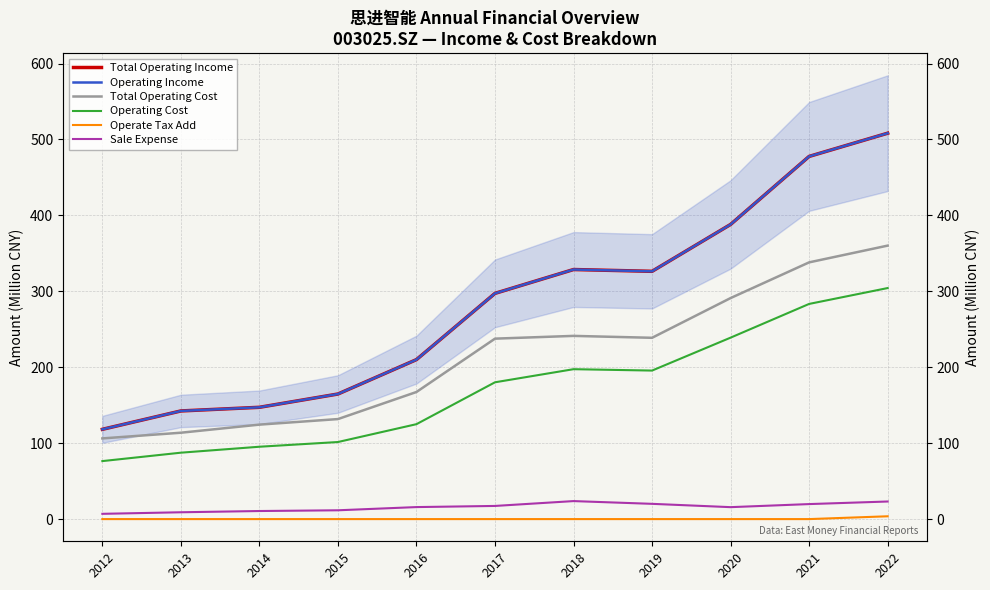

True or false: Operating Cost and Total Operating Income cross at least once.

False